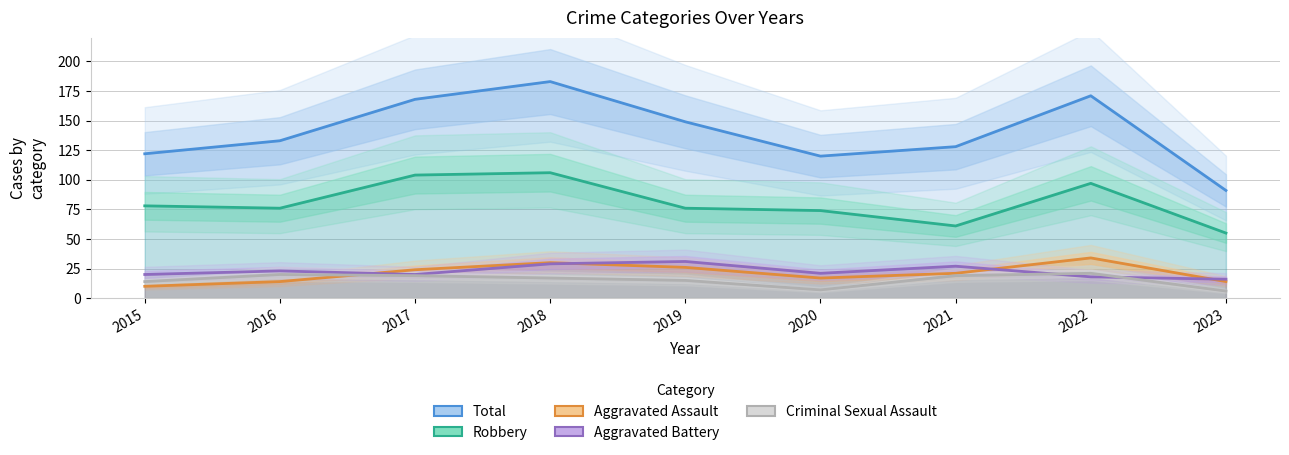

How many interior local valleys does the Aggravated Battery series have?

2